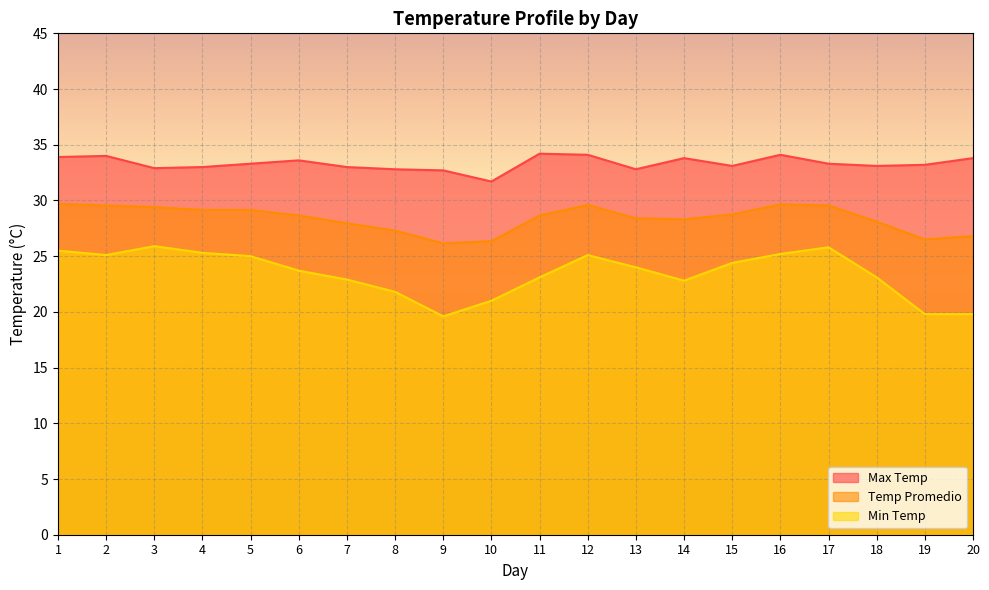

What is the difference between the Min Temp values at 13 and 4?

1.3